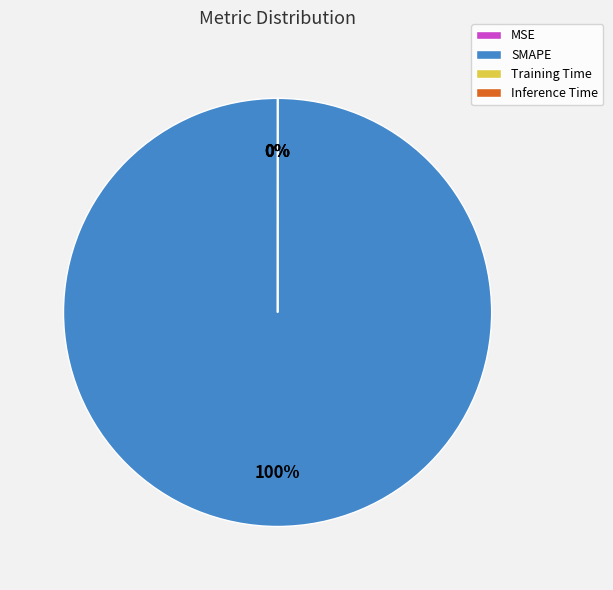

Is the sum of Training Time and MSE greater than half?

No